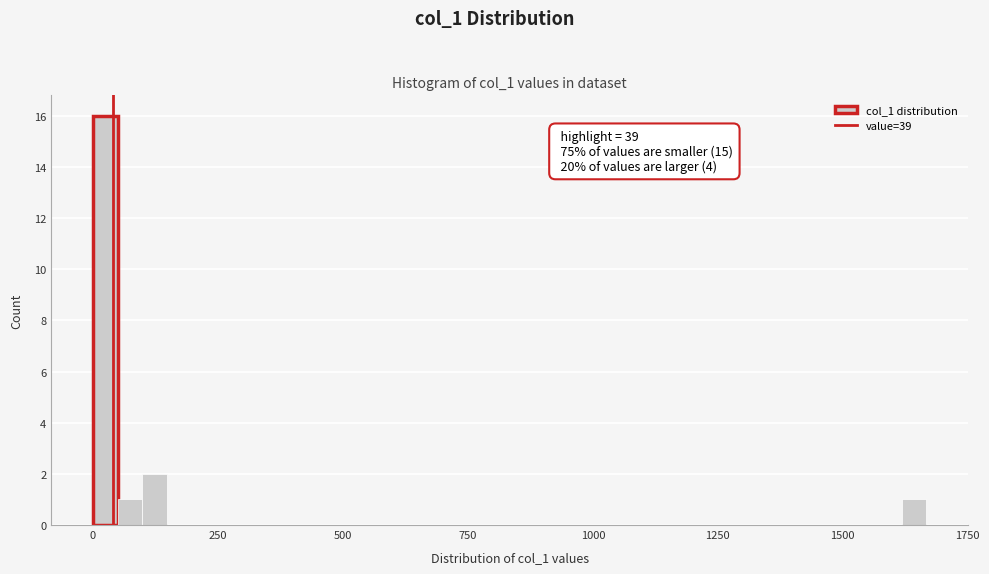

Read against the x-axis, roughly where is the centre of the tallest bar?

0